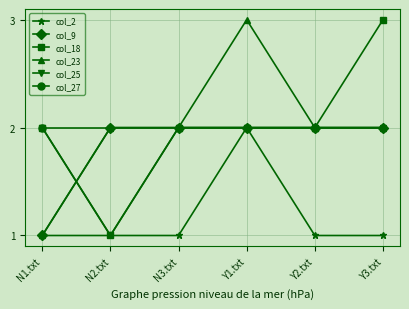

What is the sum of all col_2 values?

7